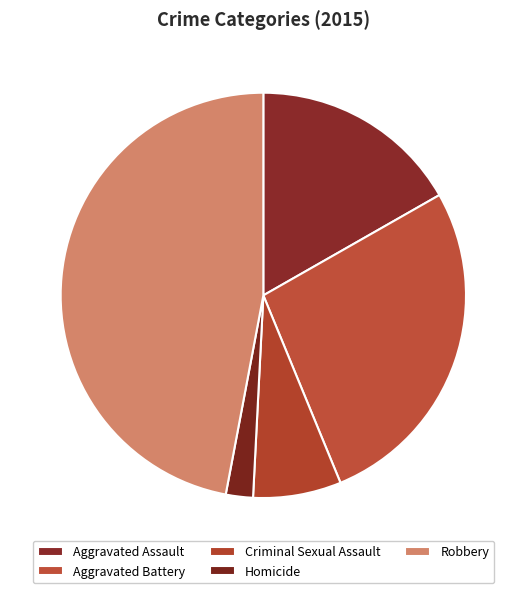

Rank the categories by value from highest to lowest.

Robbery, Aggravated Battery, Aggravated Assault, Criminal Sexual Assault, Homicide